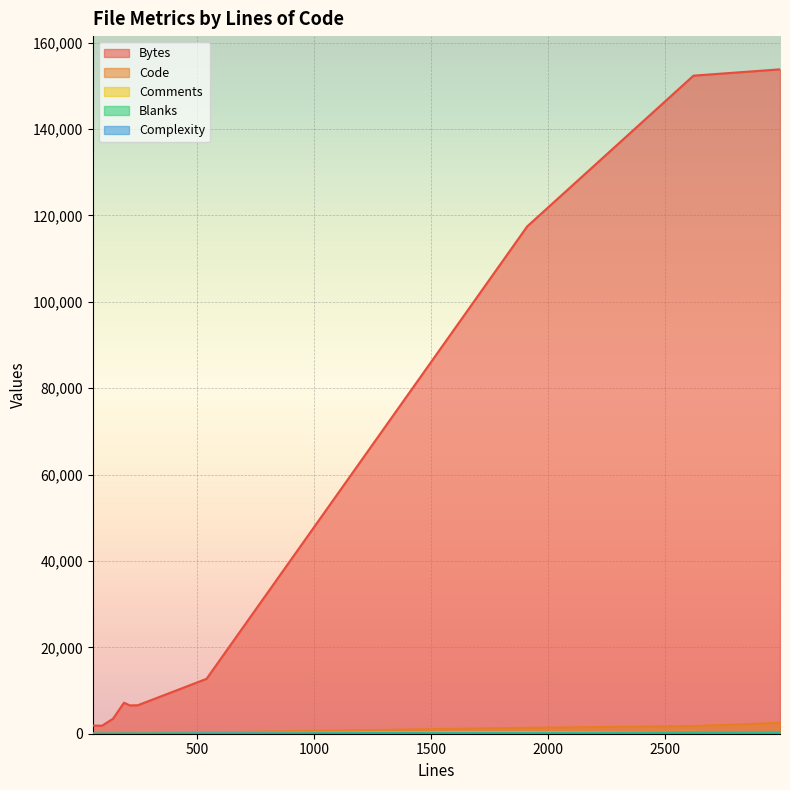

Which category has the lowest value in the Comments series?

53